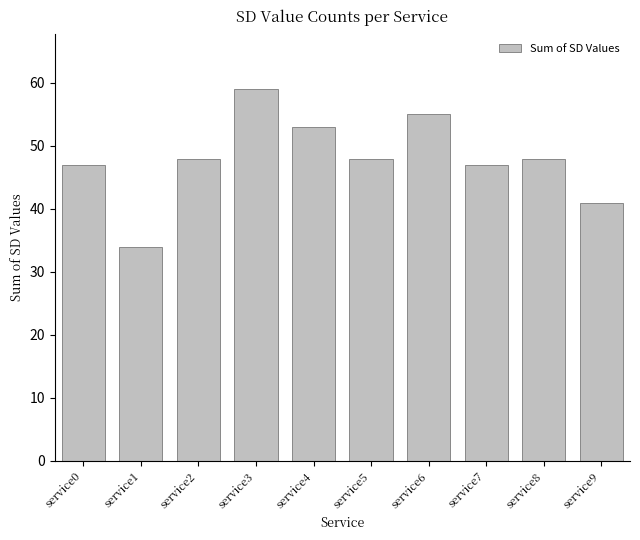

Reading right to left, extract all data points from this chart.

41	48	47	55	48	53	59	48	34	47